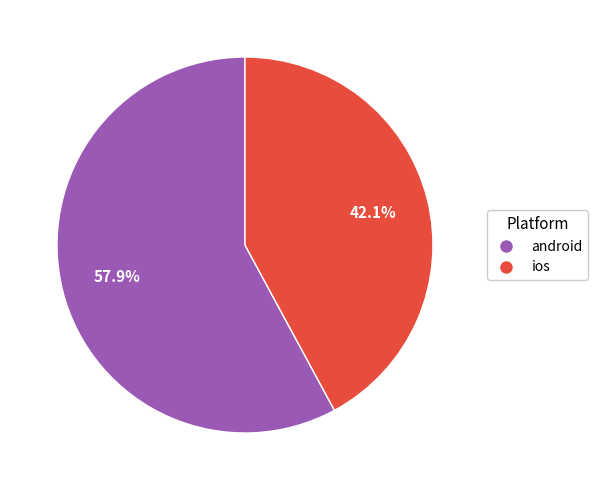

True or false: android accounts for 58% of the total.

True